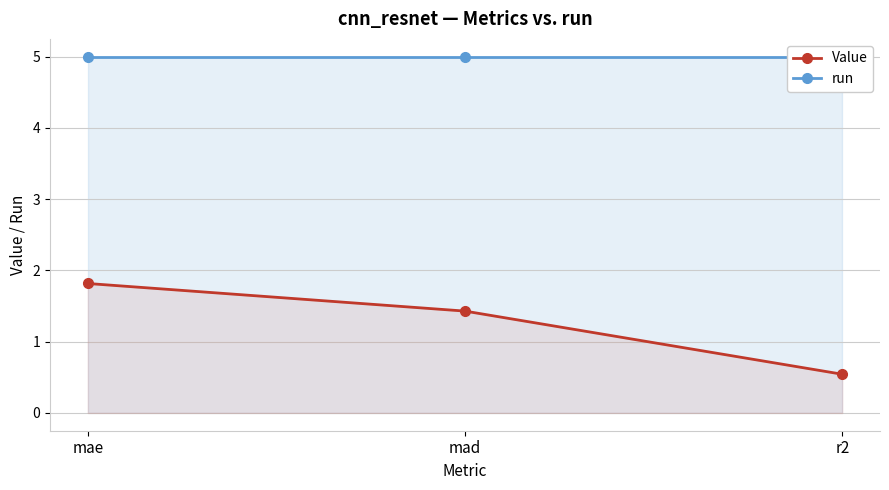

Reading left to right, list all the values displayed in this chart.

Value: 1.8	1.4	0.5
run: 5.0	5.0	5.0